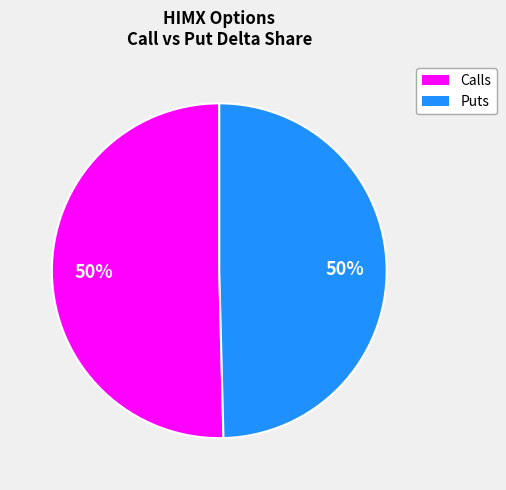

Combined, do Calls and Puts account for over 50%?

Yes